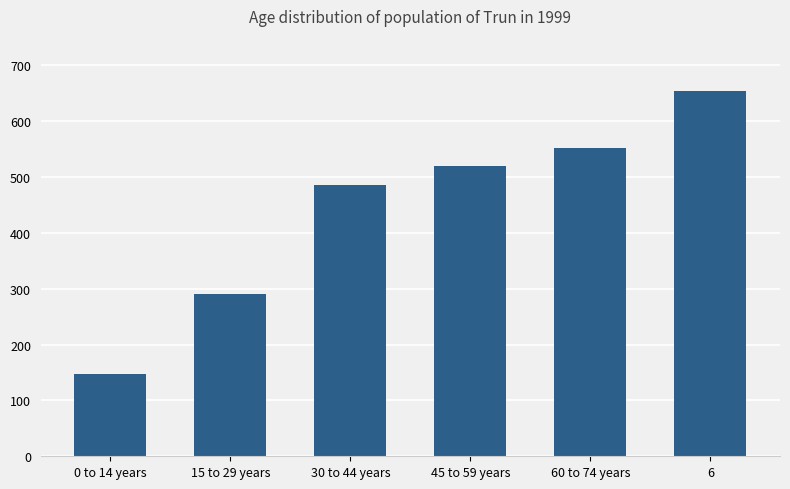

List the labels in order of value, largest first.

6, 60 to 74 years, 45 to 59 years, 30 to 44 years, 15 to 29 years, 0 to 14 years